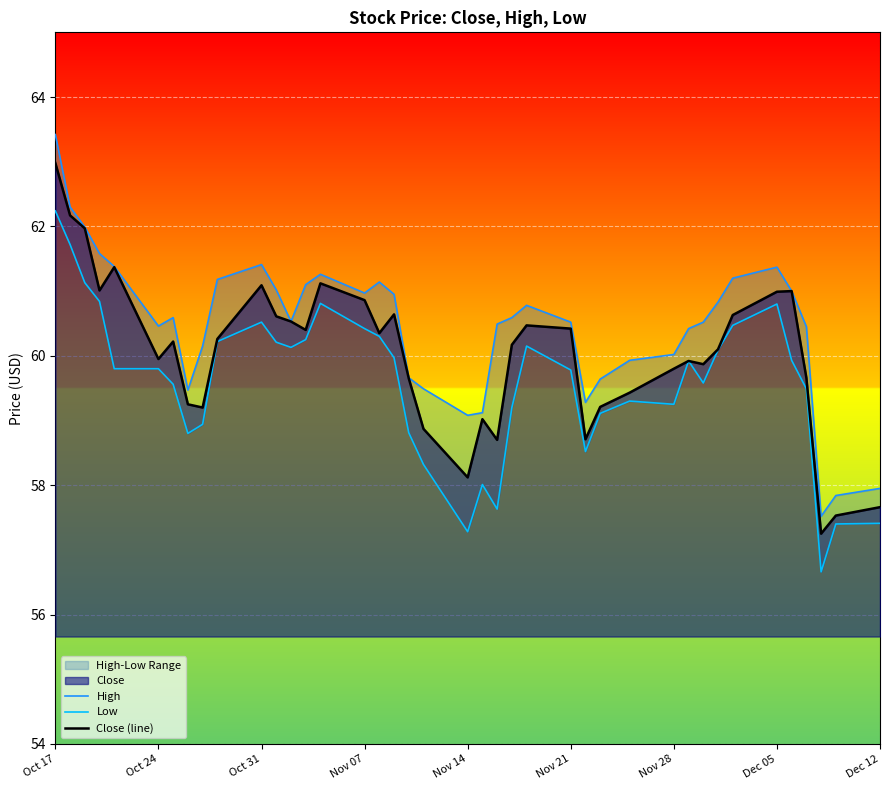

How many values in the Low series are below 59?

11